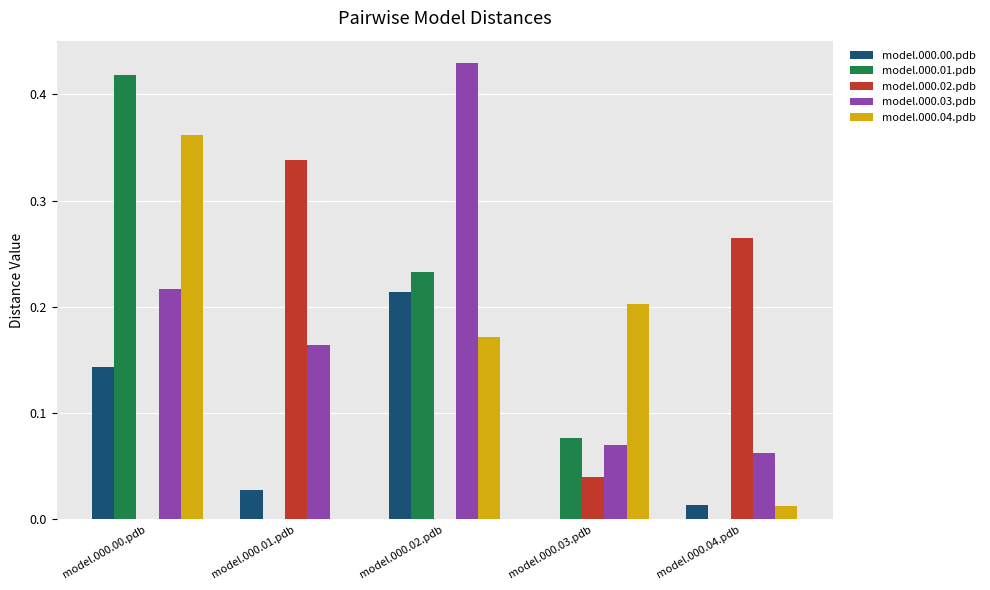

Is it true that model.000.03.pdb equals 0.2 at model.000.00.pdb?

True